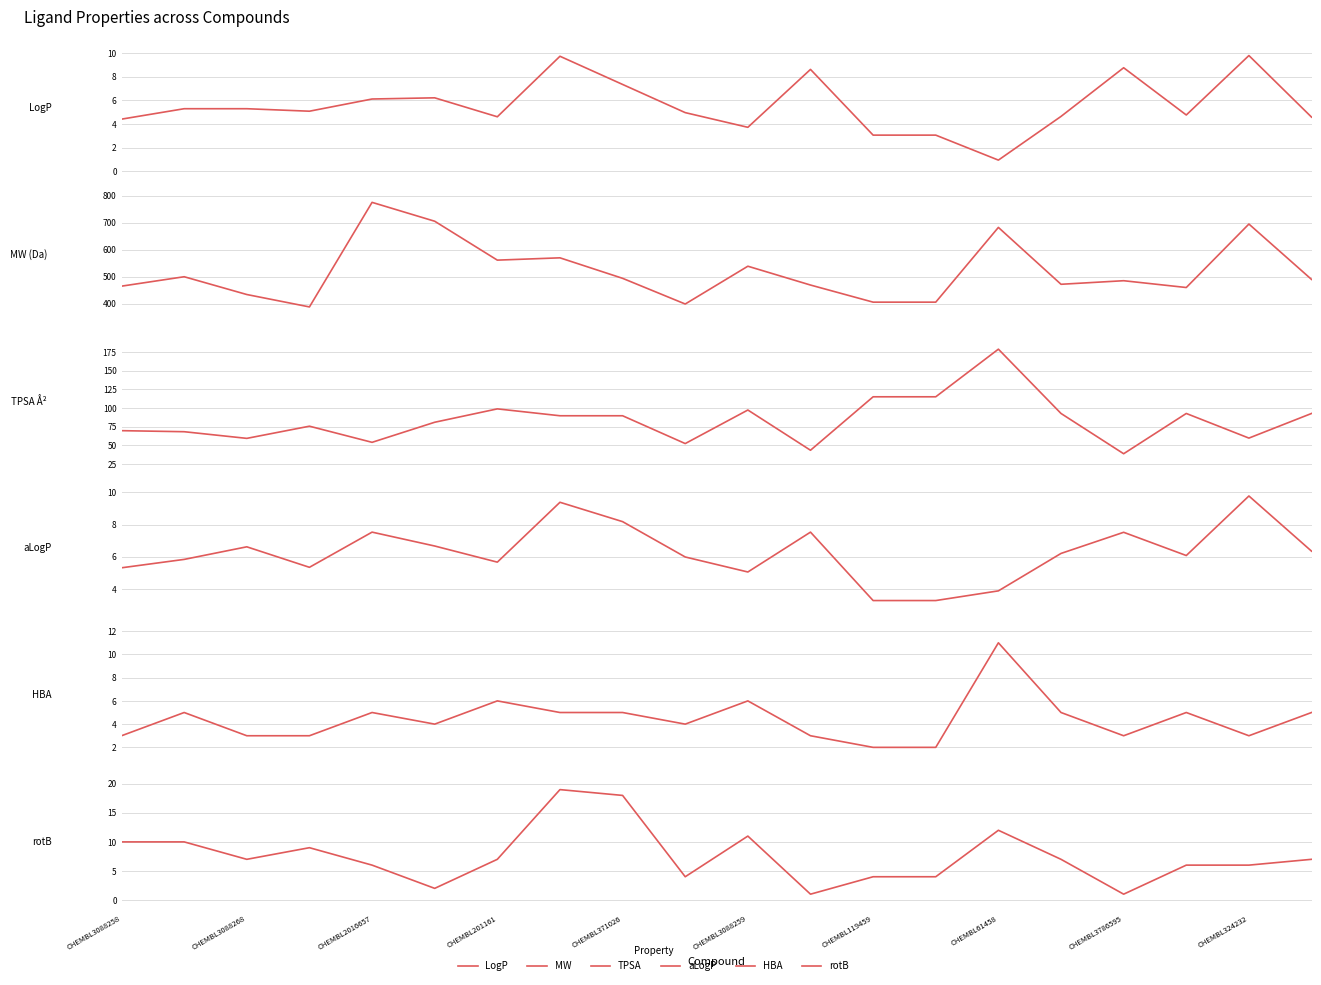

Which series ends up on top after the final intersection of LogP and HBA?

HBA